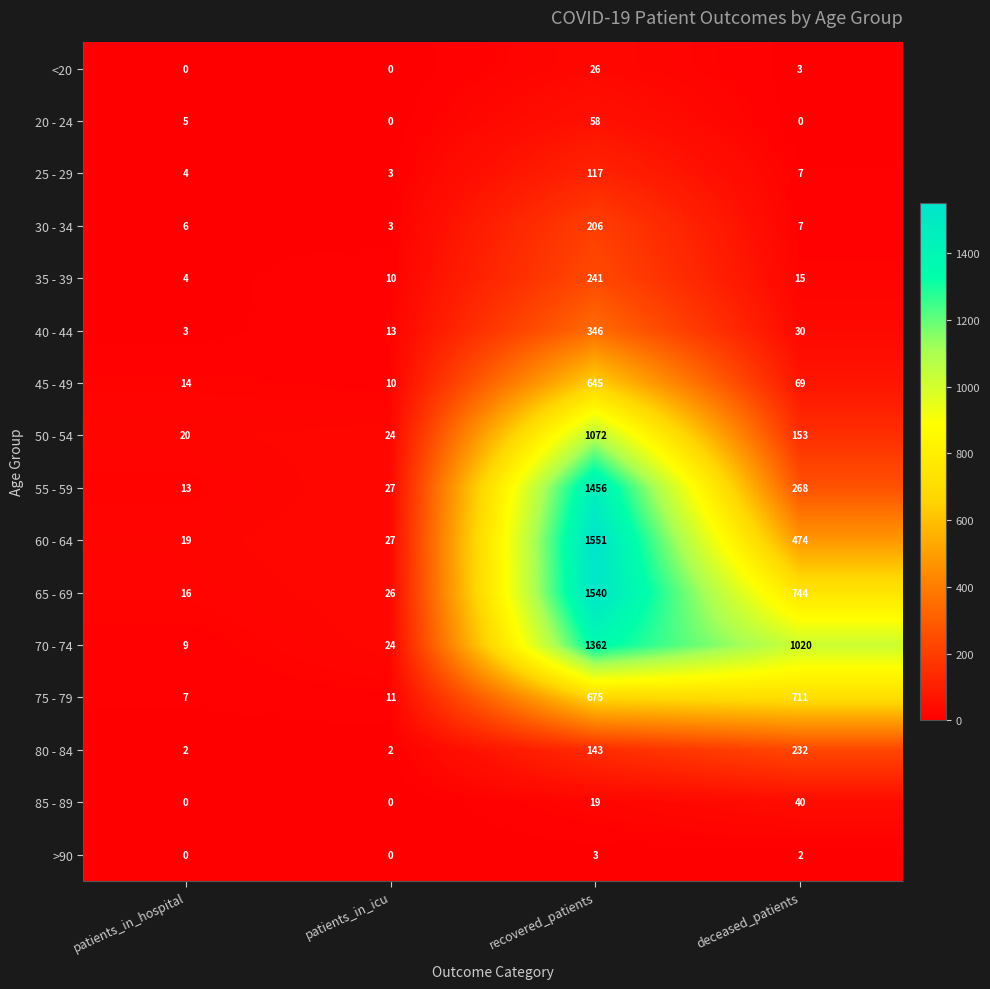

Where does the 45 - 49 series first go above 69?

recovered_patients